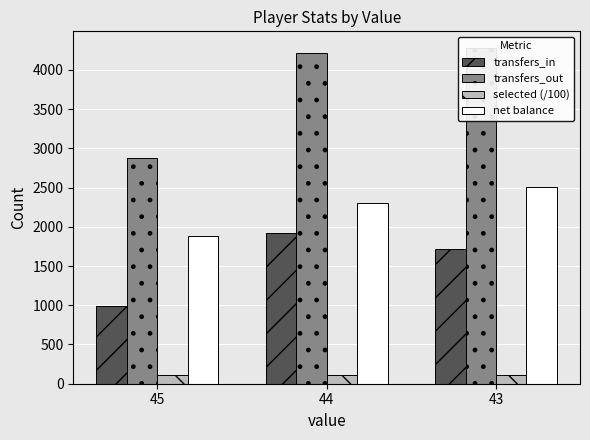

What is the sum of the transfers_out values at 44 and 45?

7093.0